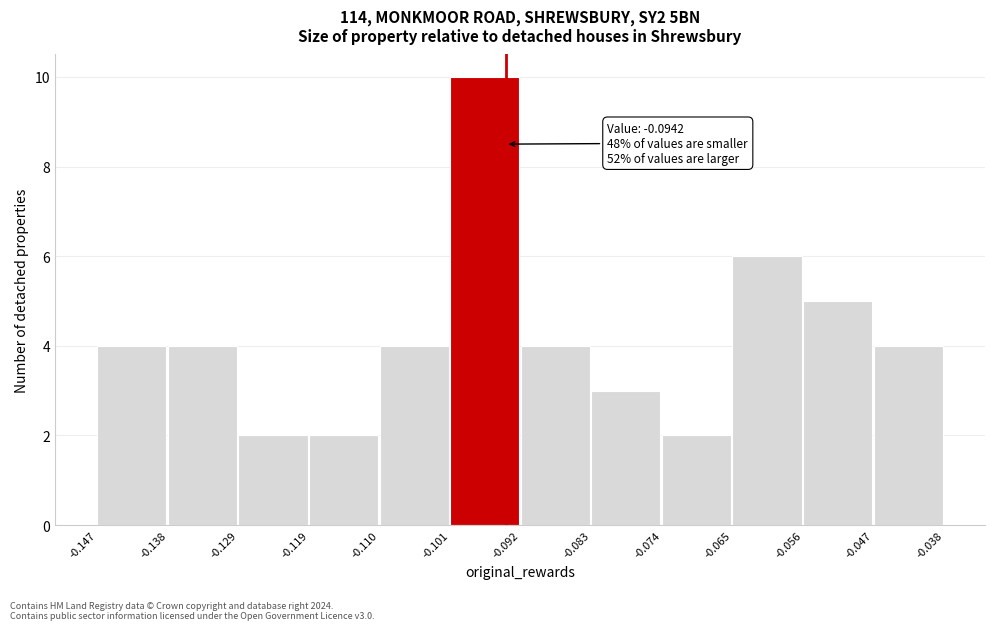

Which range on the x-axis has the tallest bar?

-0.101 to -0.092